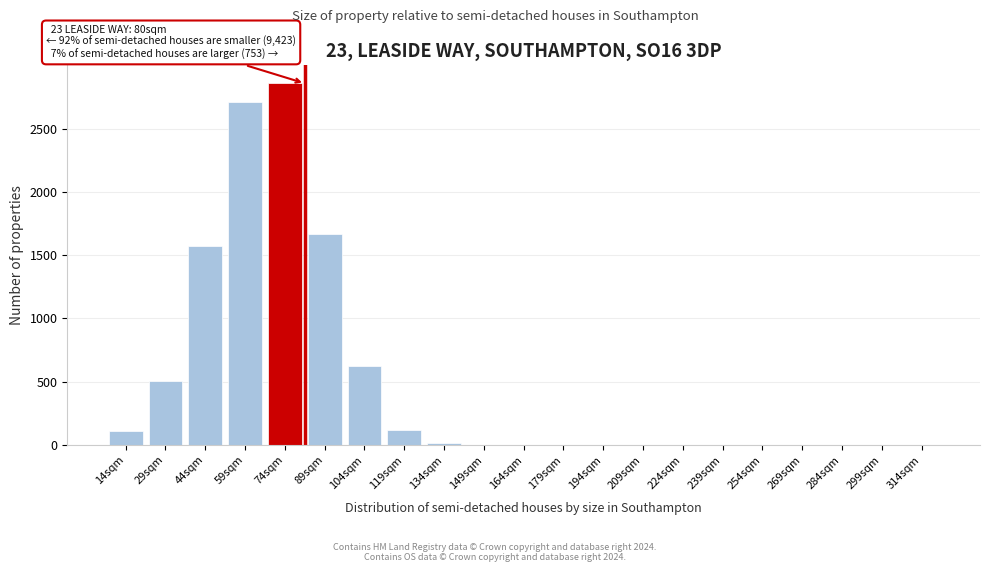

Is it true that the value at 89sqm is 889?

False